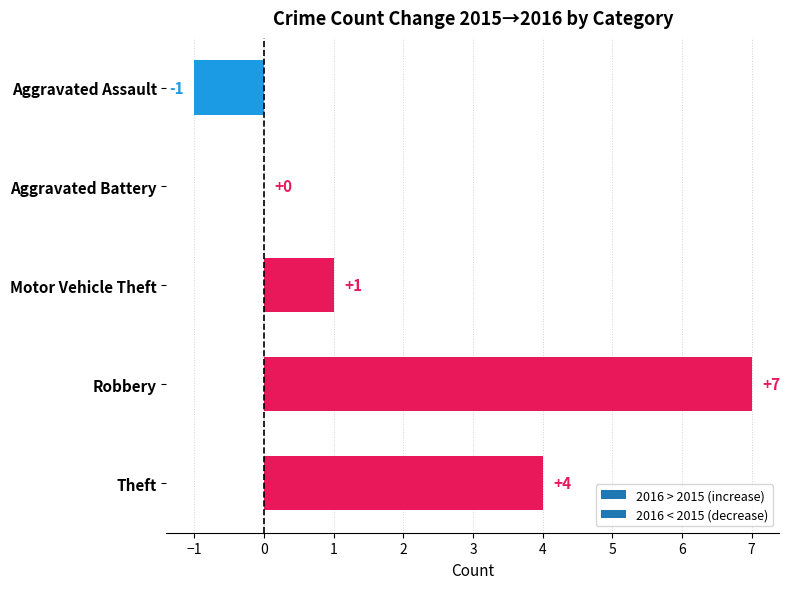

The chart shows a value of 4 at Robbery. True or false?

False